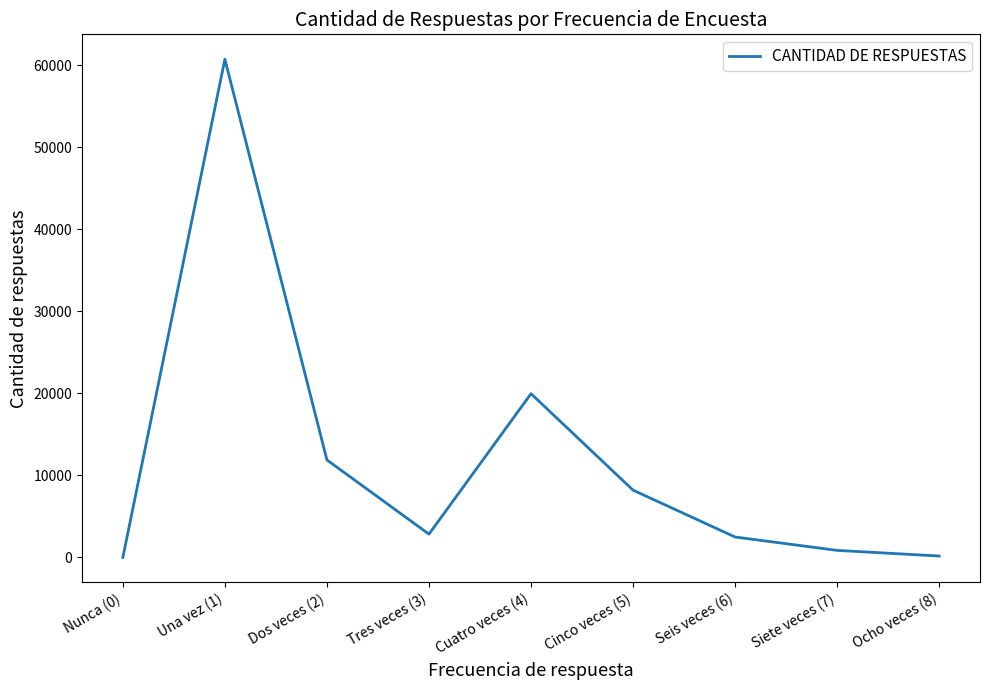

Which category has the highest value across all series?

Una vez (1)